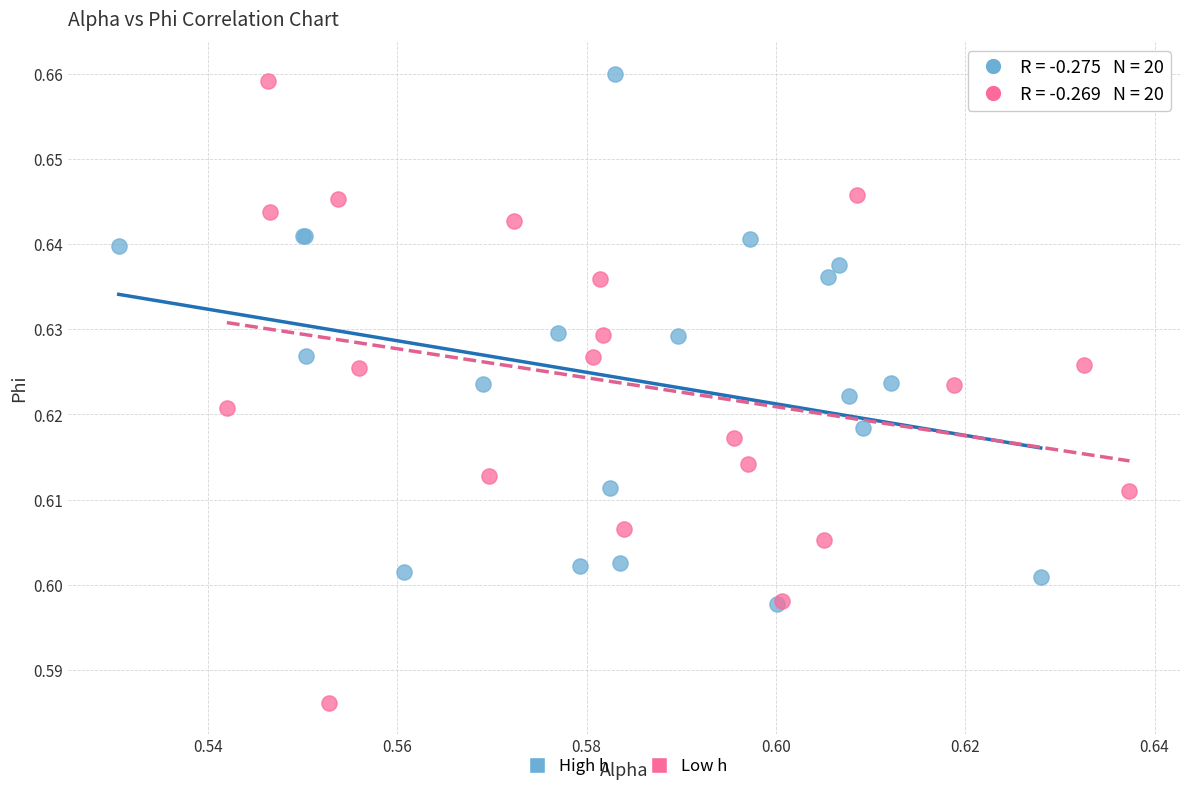

Which series has the widest spread of Y values?

Low h